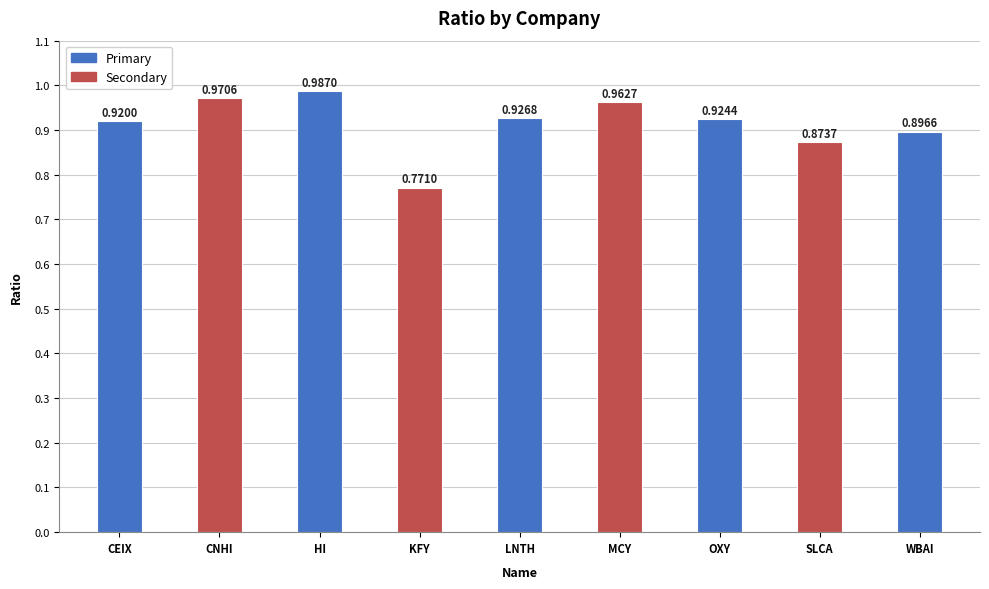

How many bars are there in total?

9